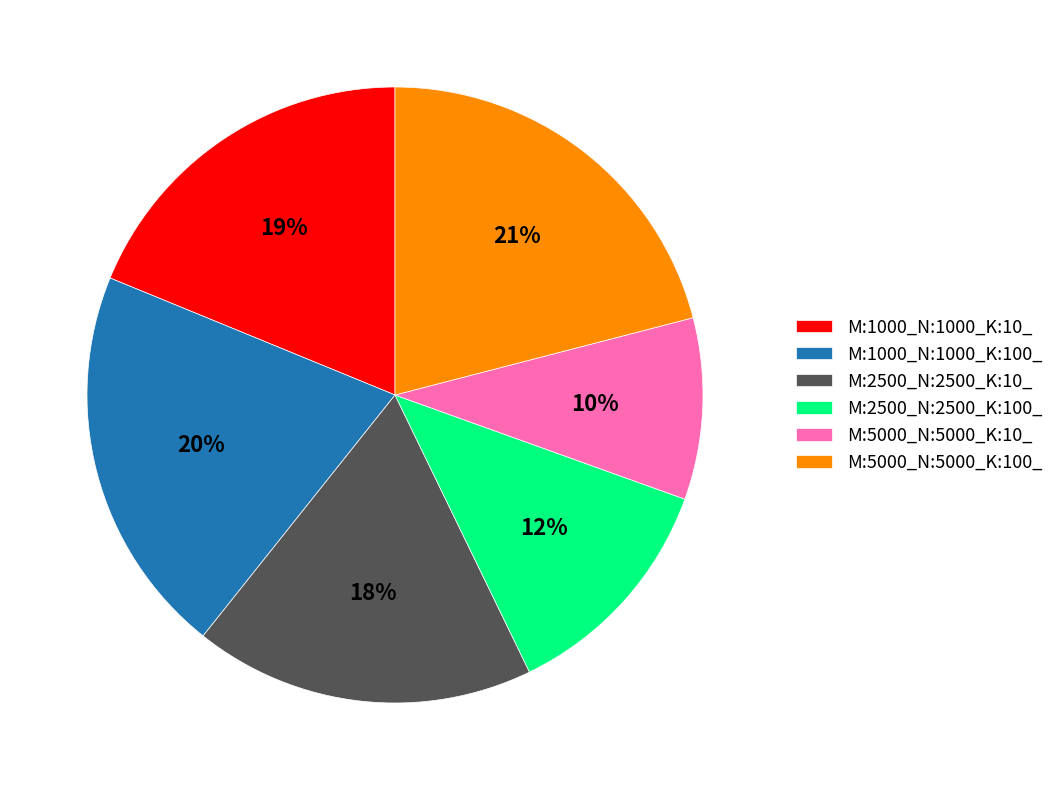

What is the smallest slice in the pie chart?

M:5000_N:5000_K:10_